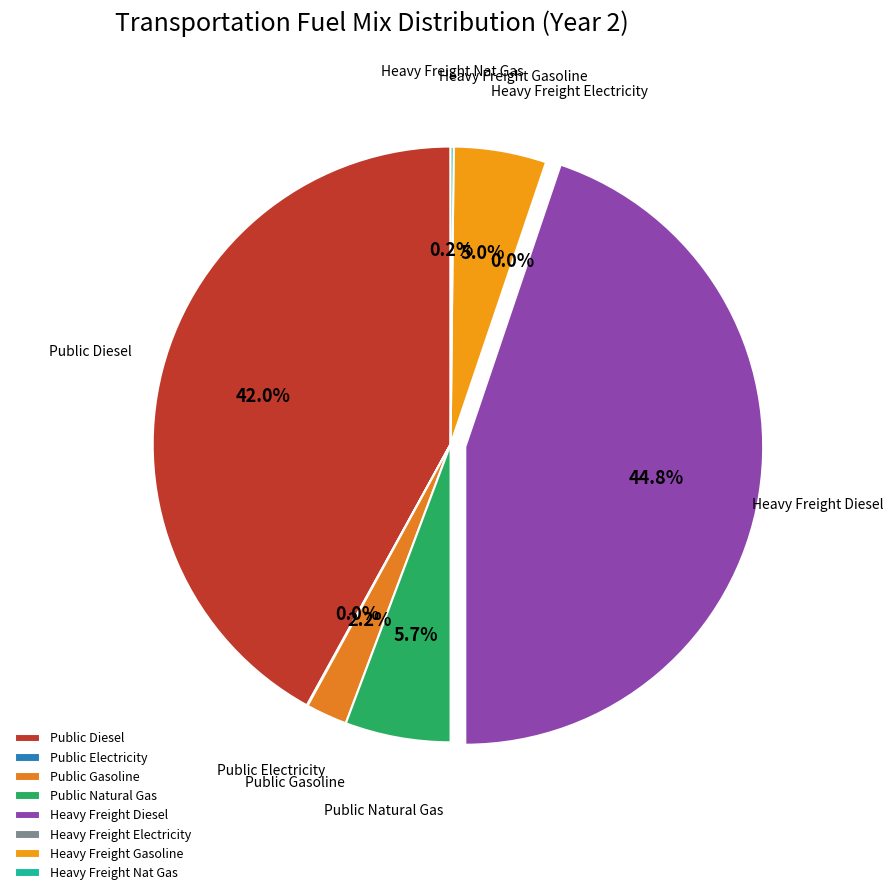

To the nearest percent, what percentage of the pie is frac_trns_fuelmix_road_heavy_freight_gasoline?

5%